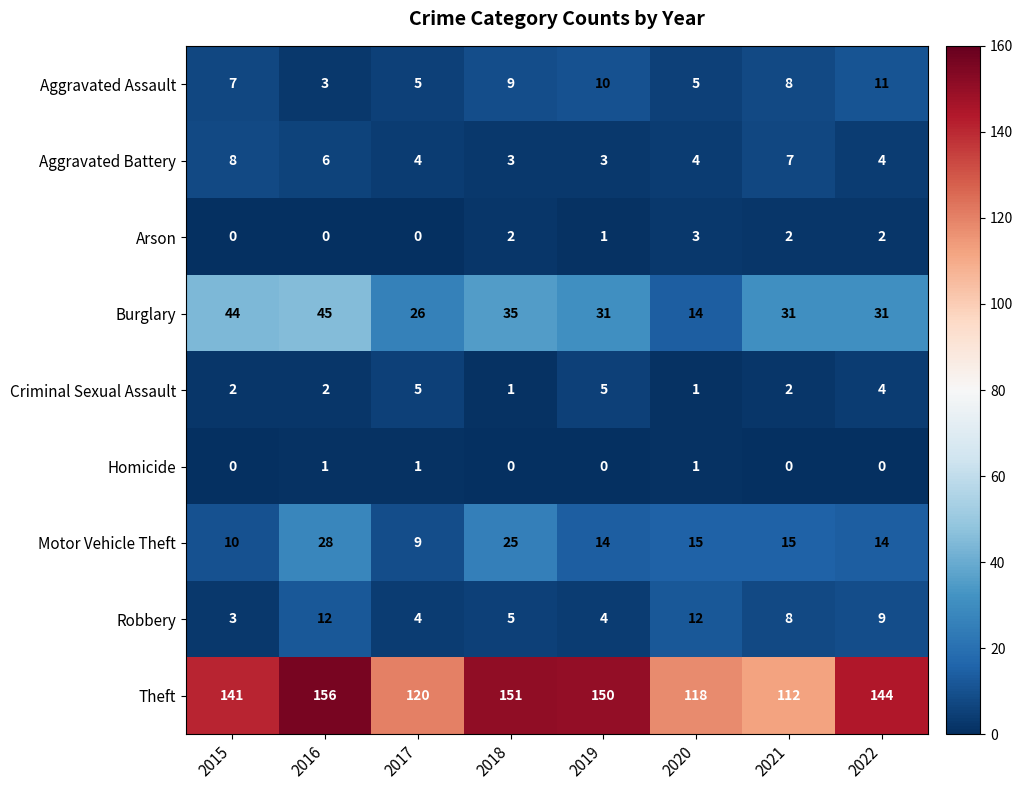

At which category is the sum across all series the highest?

2016